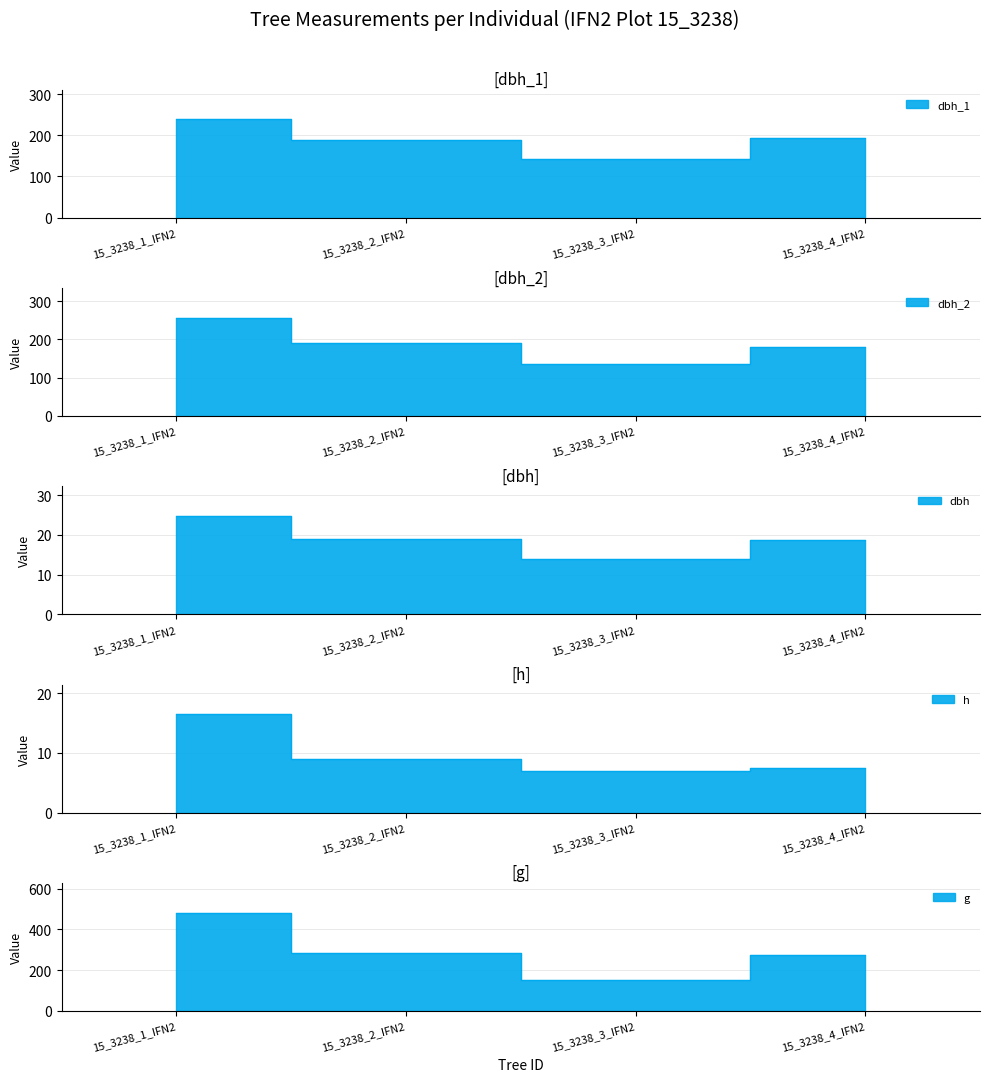

The value of g at 15_3238_2_IFN2 is 283.5. True or false?

True